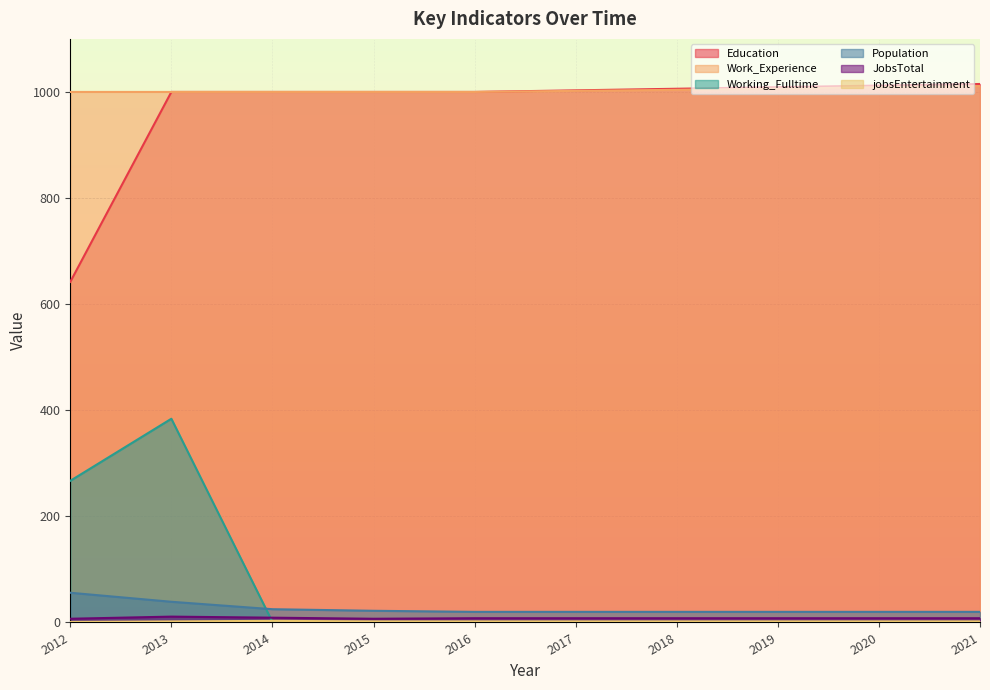

Which category has the highest value across all series?

2021